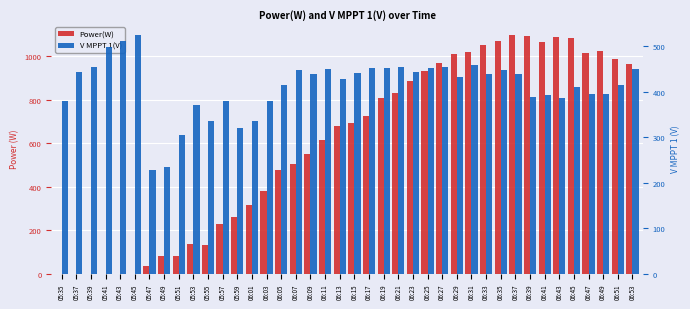

How many series are shown in this chart?

2